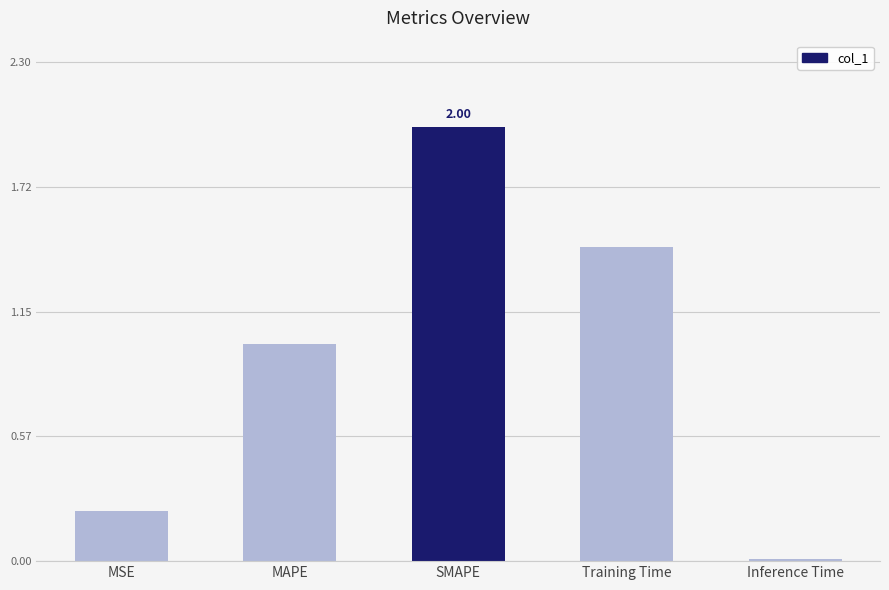

True or false: the data shows 2.0 at SMAPE.

True